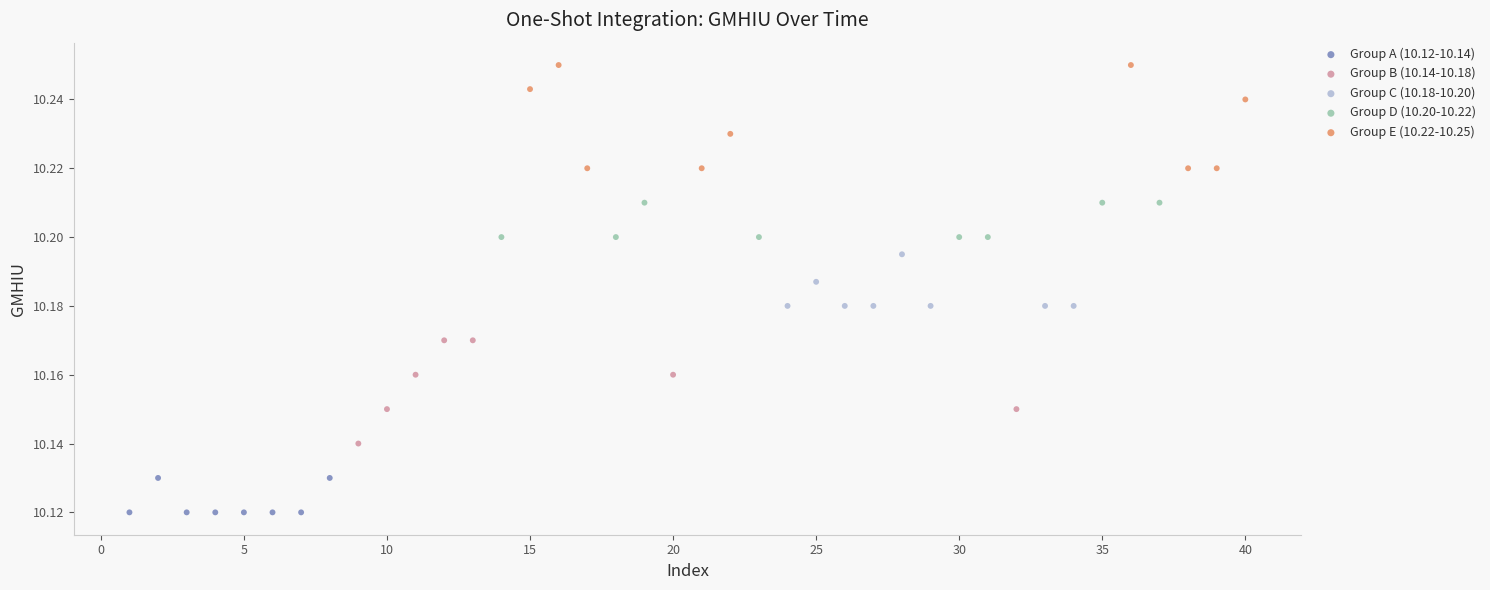

Which series reaches the maximum Y coordinate?

Group E (10.22-10.25)